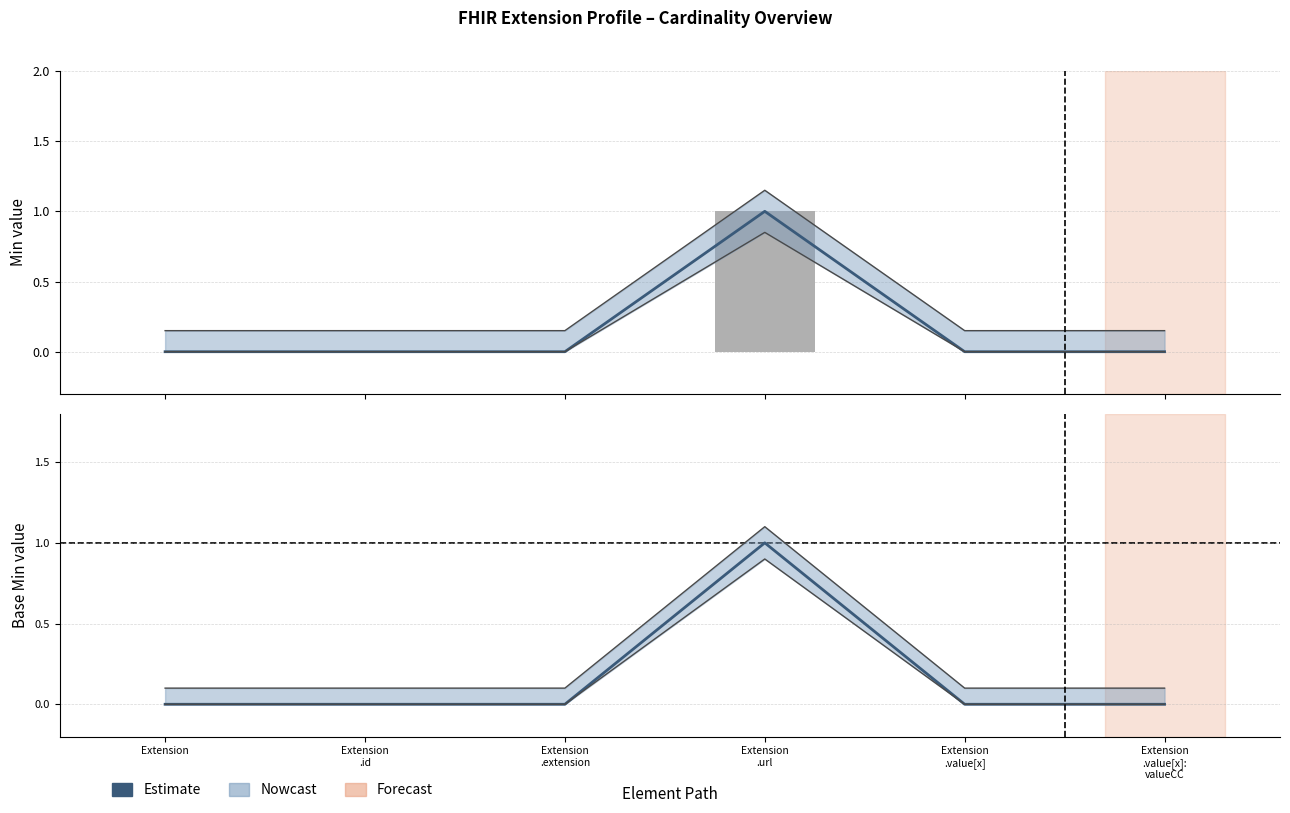

Rank the categories by value from lowest to highest.

Extension, Extension
.id, Extension
.extension, Extension
.value[x], Extension
.value[x]:
valueCC, Extension
.url